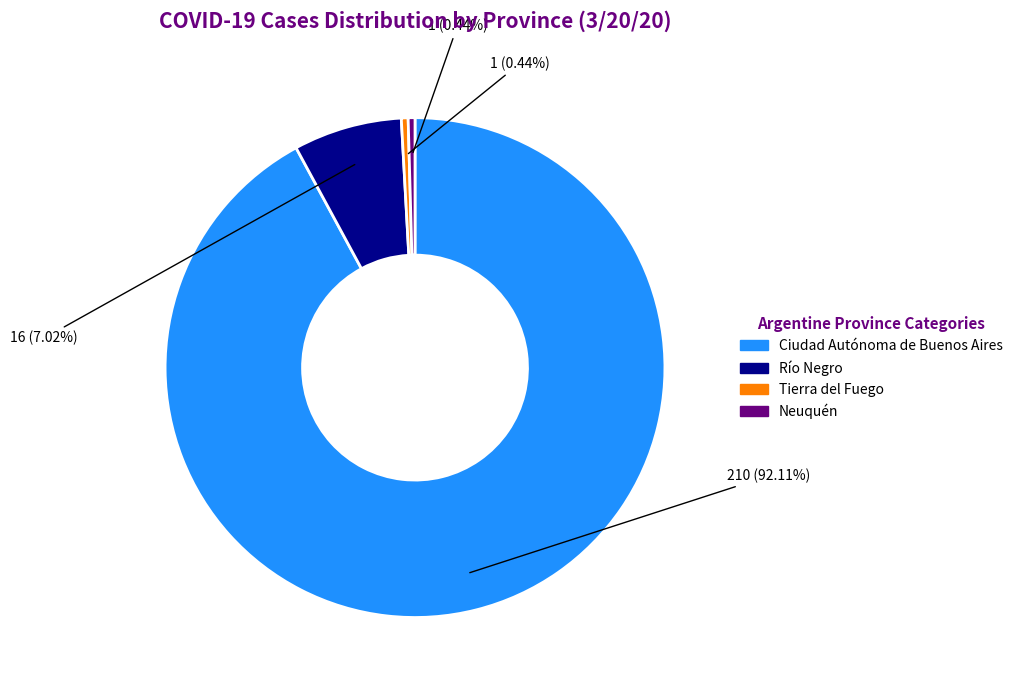

Between Tierra del Fuego and Río Negro, which is larger?

Río Negro